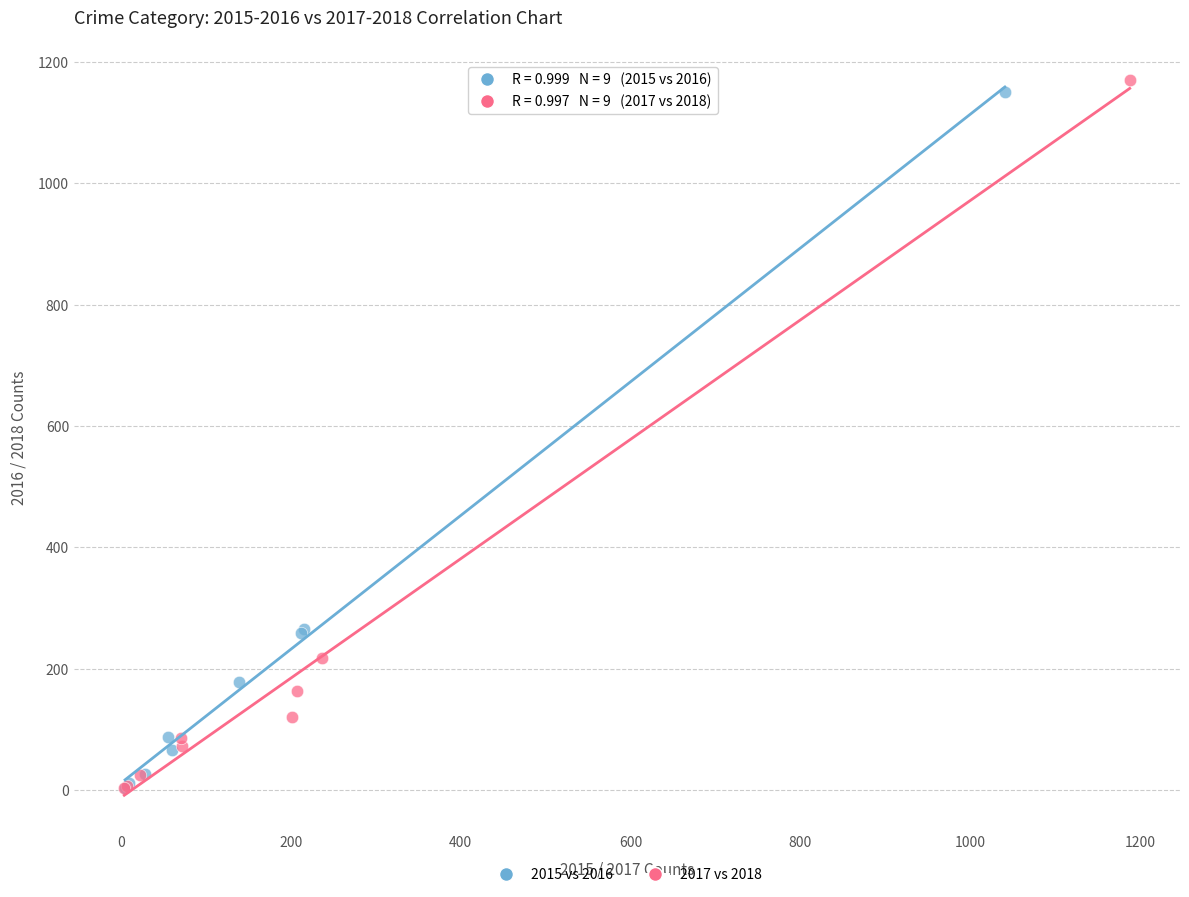

Which series has the widest spread of Y values?

2017 vs 2018